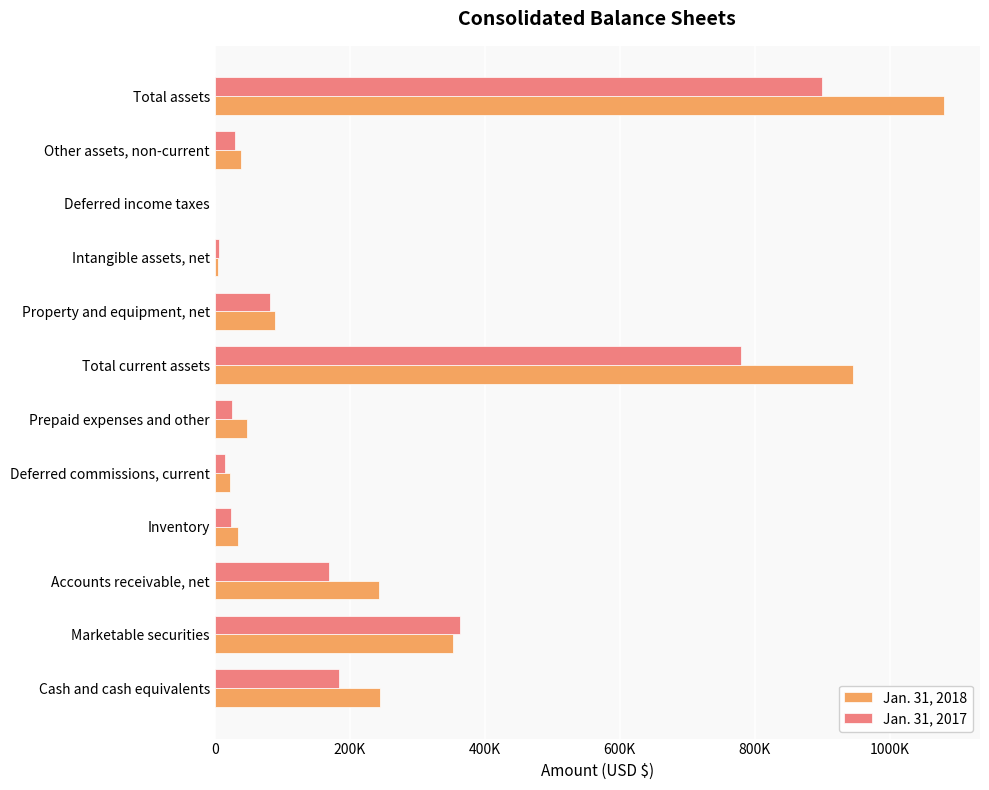

Which series has the largest total across all categories?

Jan. 31, 2018